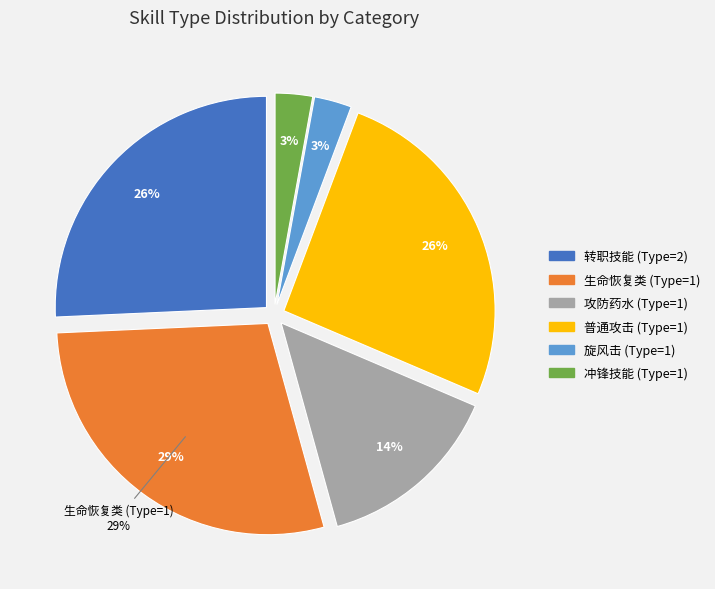

Is it true that 法师普通攻击 is 1% of the pie?

False